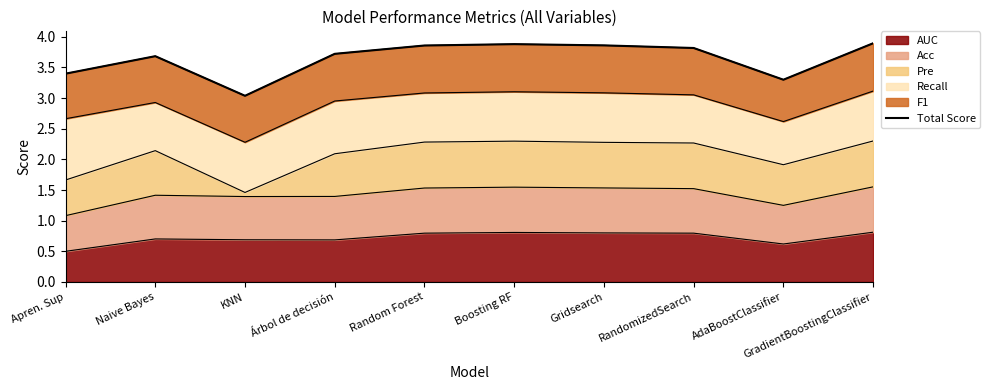

Between Random Forest and RandomizedSearch, which is larger?

Random Forest